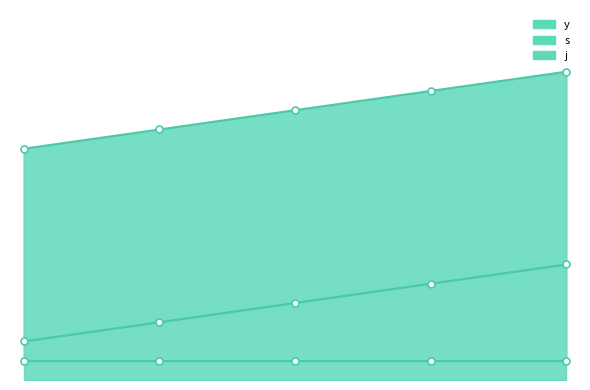

What is the value of the j point at the 4th from the left?

10